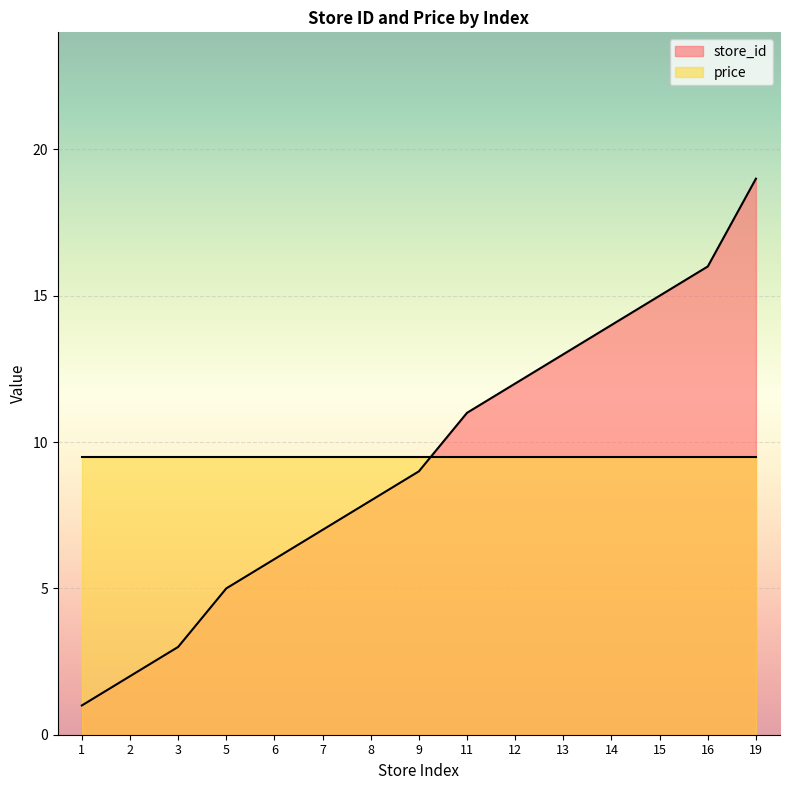

At which label does store_id reach its peak?

19